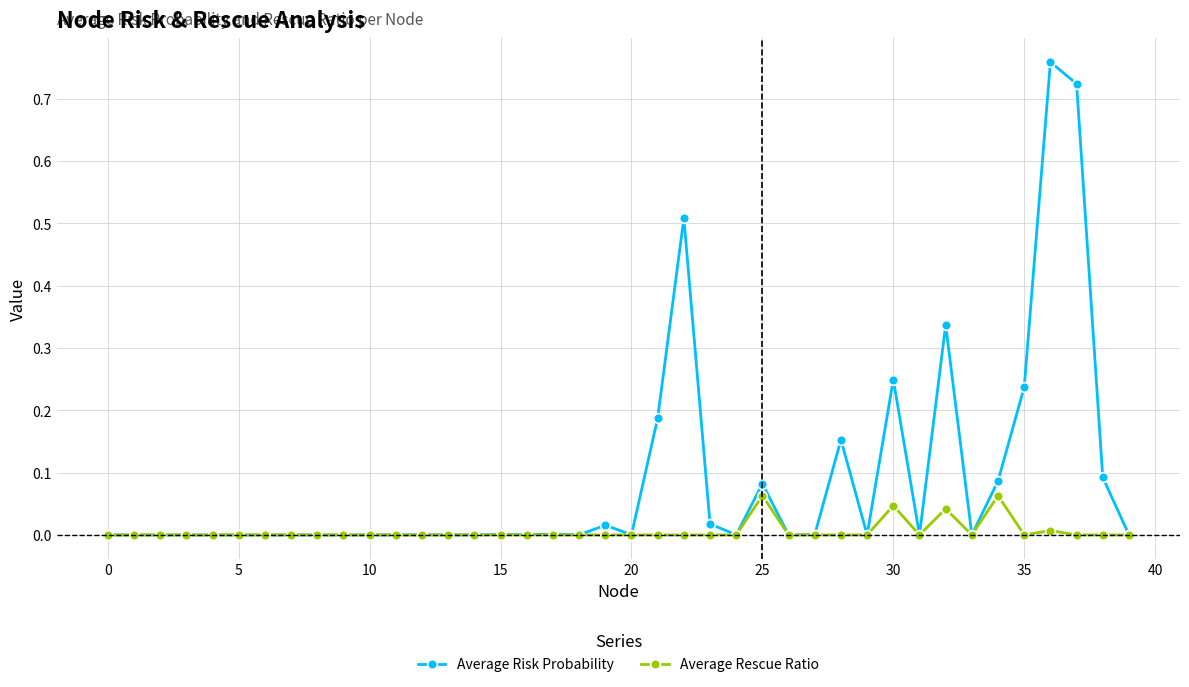

Which series has the largest range (max minus min)?

Average Risk Probability